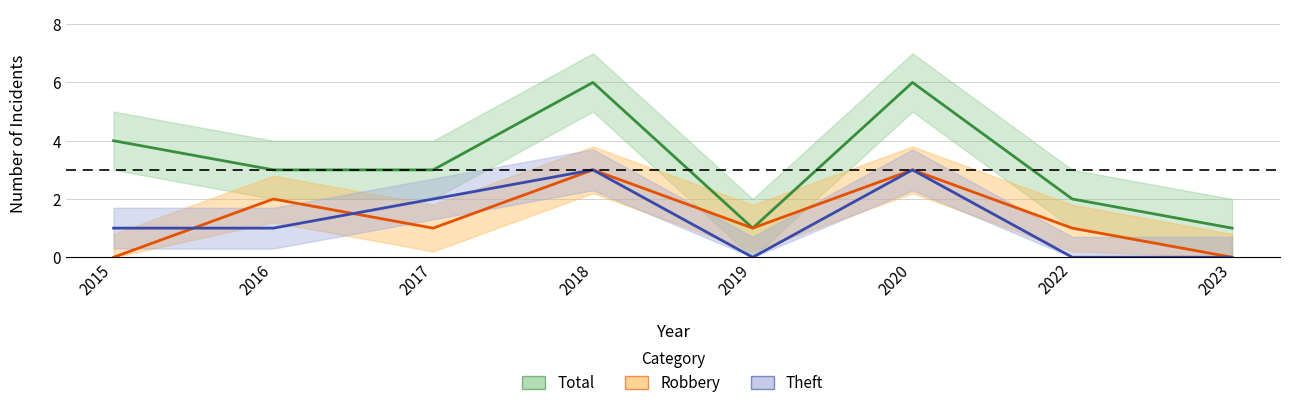

True or false: Robbery and Total intersect in this chart.

False